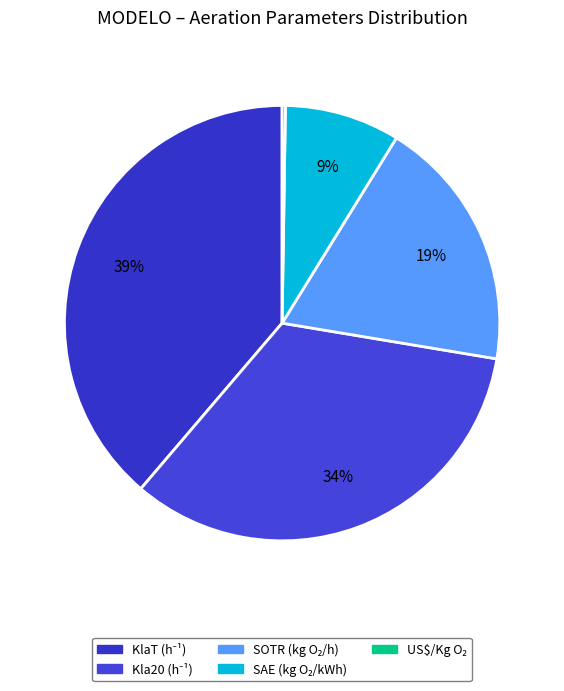

To the nearest percent, what portion does KlaT (h⁻¹) represent?

39%